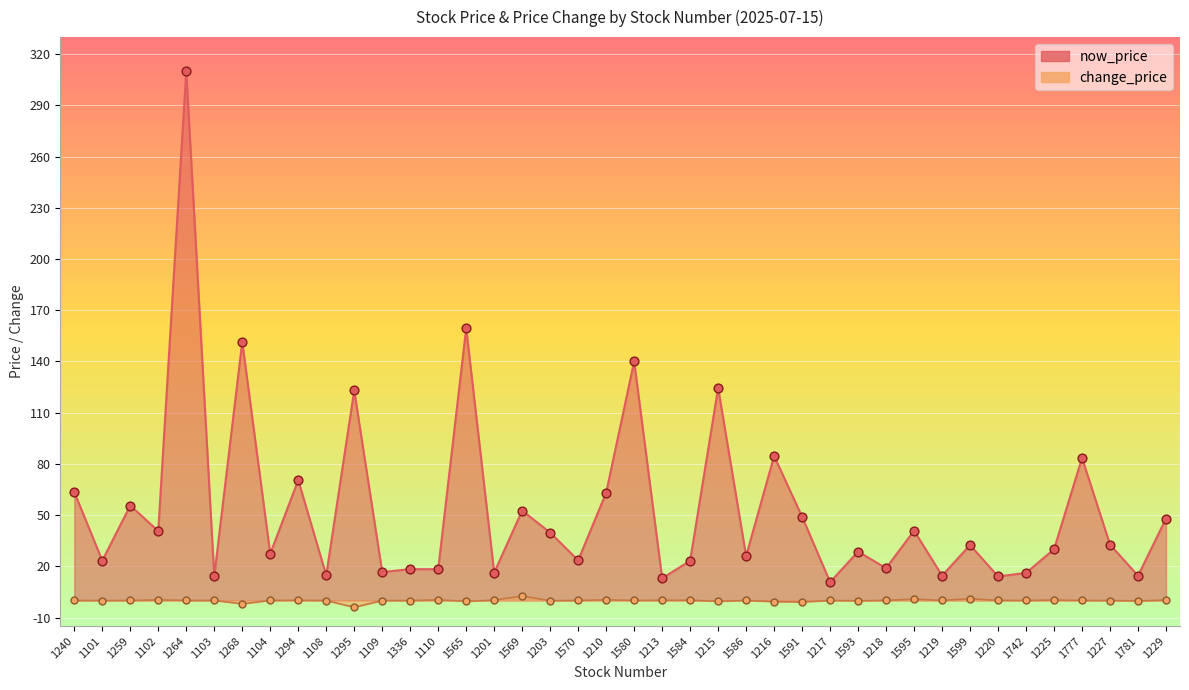

At how many categories does at least one series exceed 228?

1